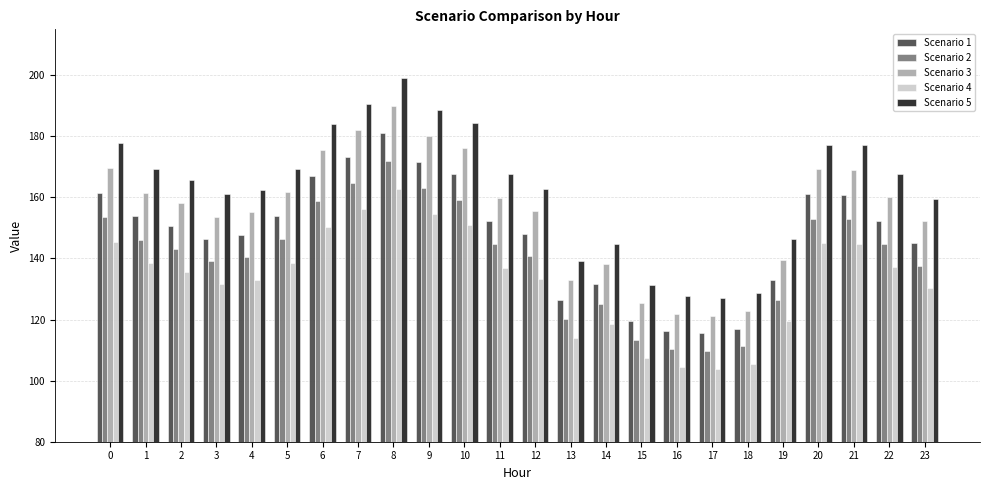

Which series changed the most between 0 and 17?

Scenario 5